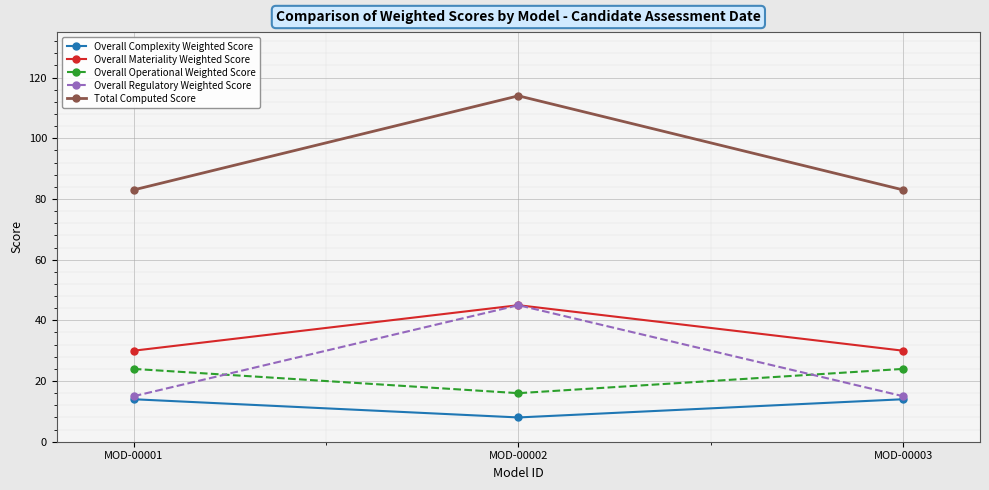

What is the difference between the Overall Materiality Weighted Score values at MOD-00003 and MOD-00002?

15